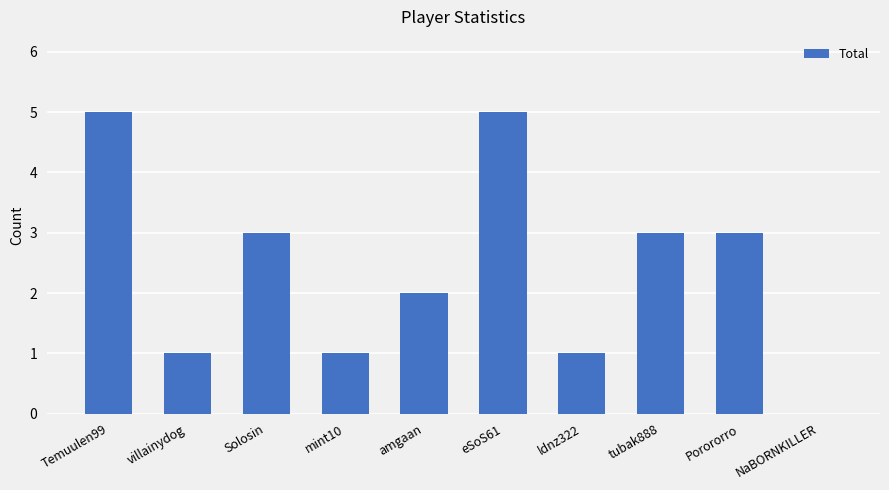

Where does the data first go above 3?

Temuulen99